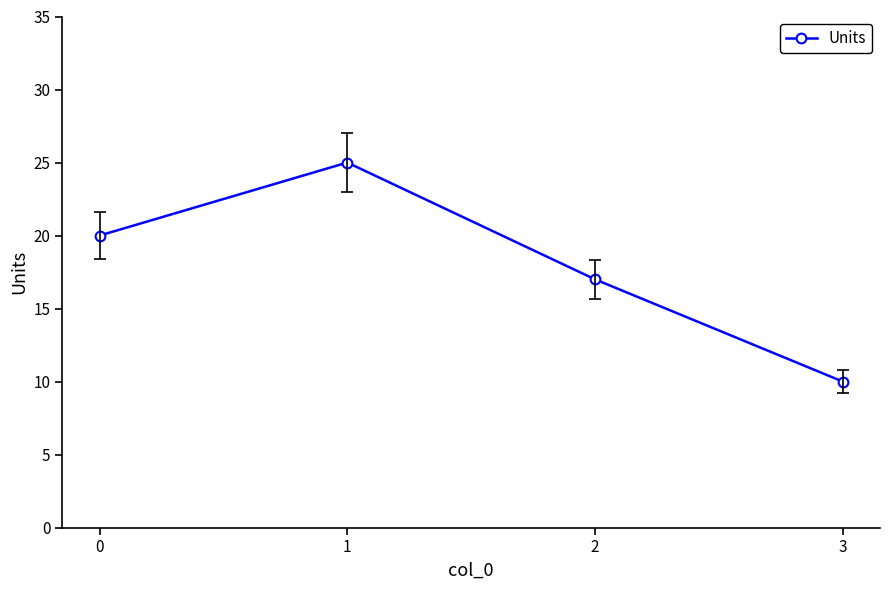

Rank the categories by value from highest to lowest.

1, 0, 2, 3